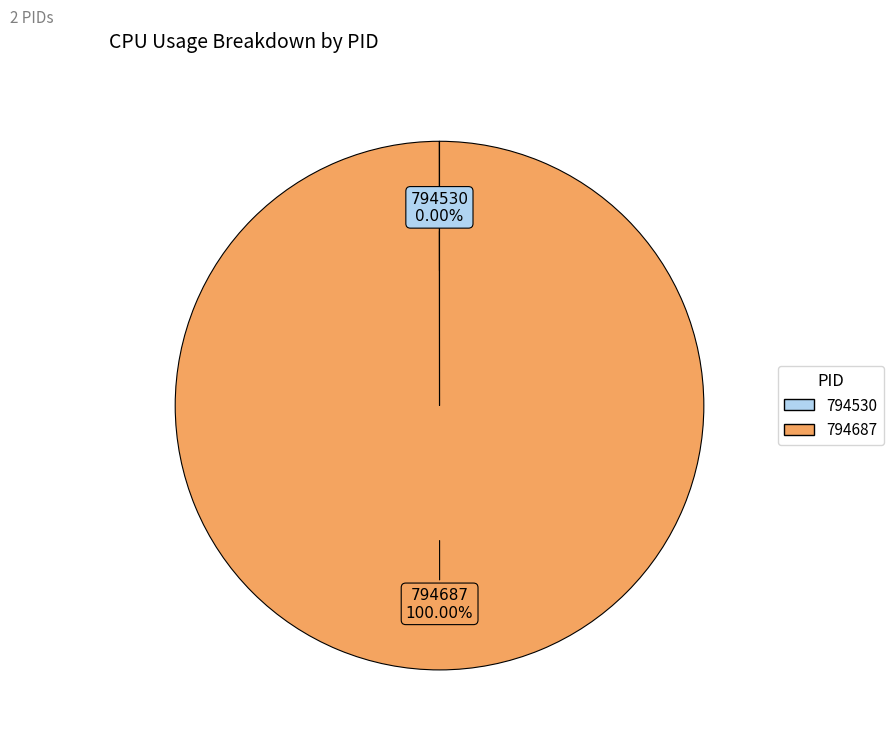

What is the largest slice in the pie chart?

794687